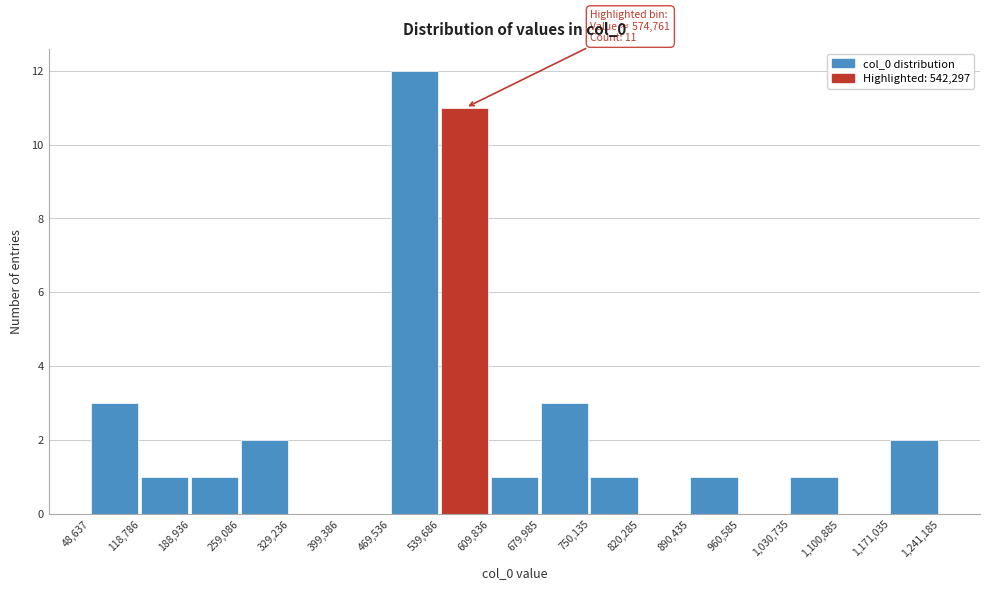

Over which range of the x-axis is the bar tallest?

469,536 to 539,686